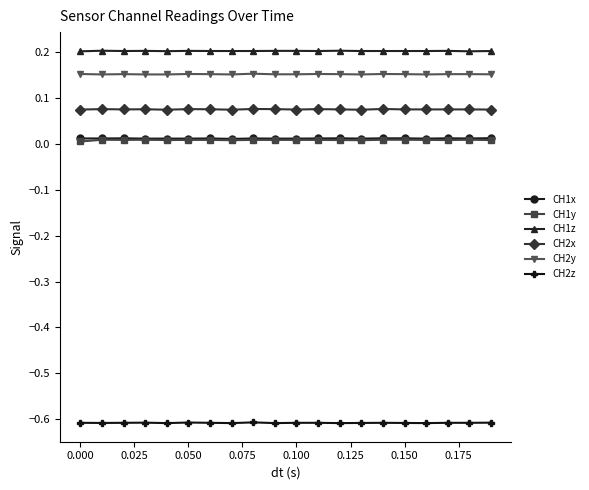

What is the minimum value shown in the chart?

-0.6